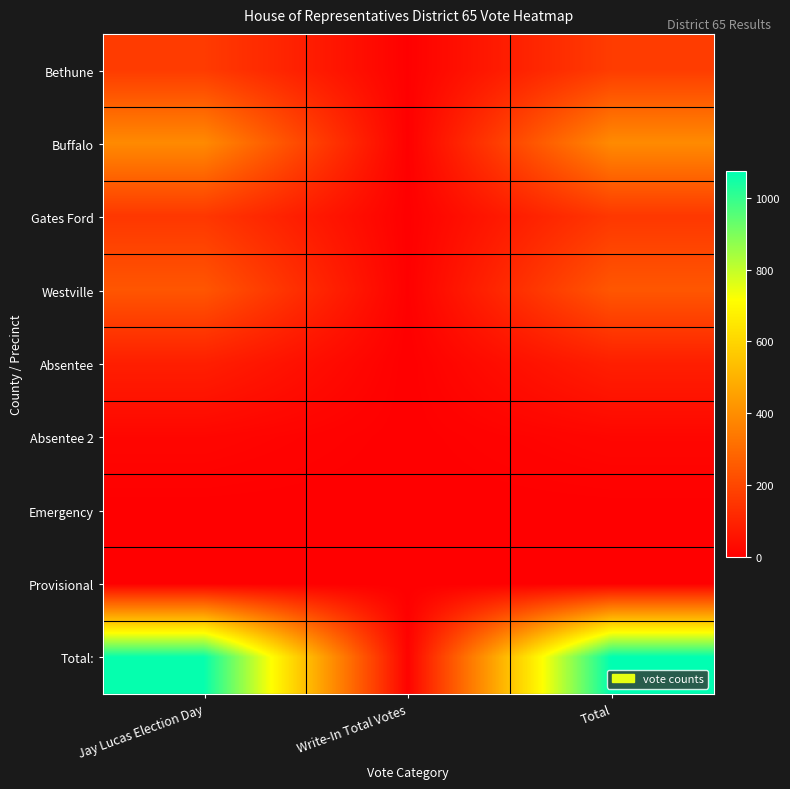

Which series changed the most between Write-In Total Votes and Total?

Total: